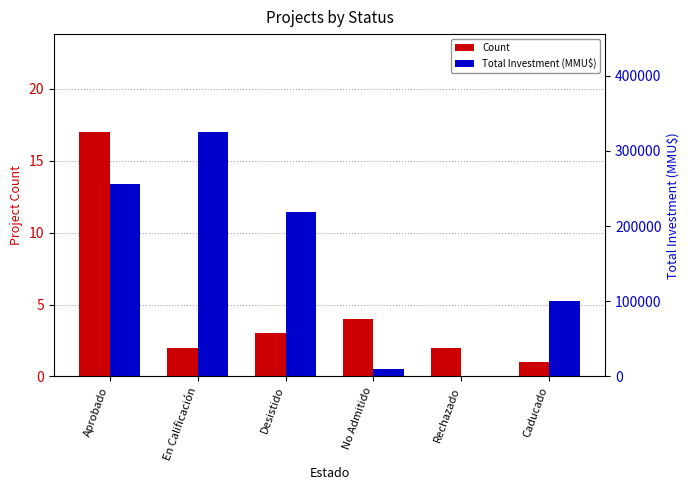

True or false: Count has a value of 3 at En Calificación.

False